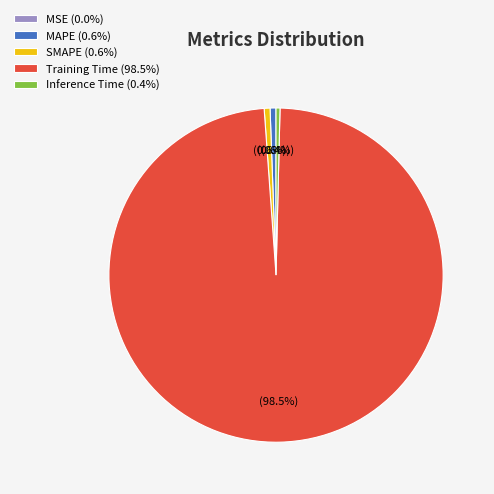

What is the total percentage of MAPE (0.6%) and Inference Time (0.4%)?

1.0%